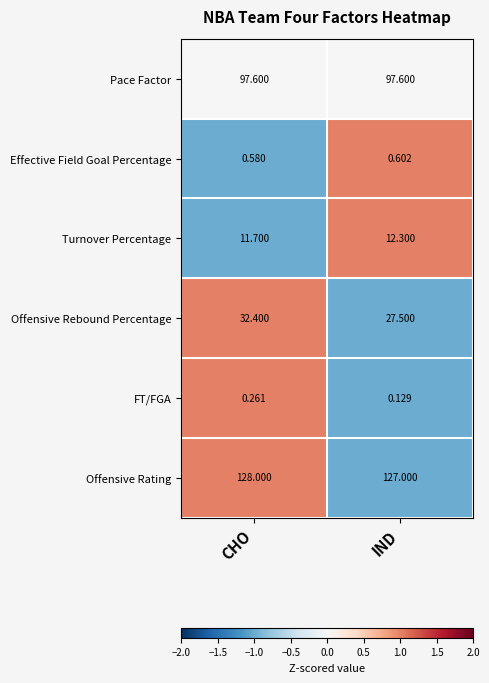

Count the number of categories in the chart.

2